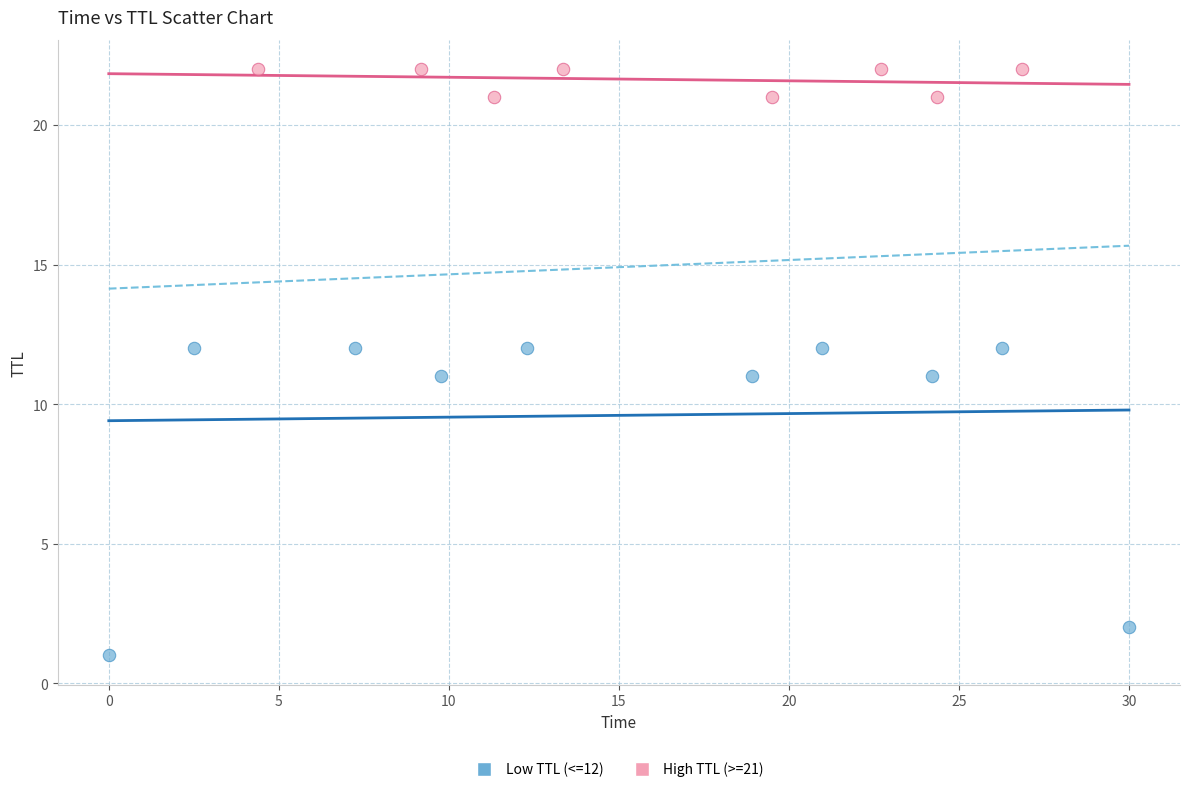

Which series has the largest Y range (max minus min)?

Low TTL (<=12)